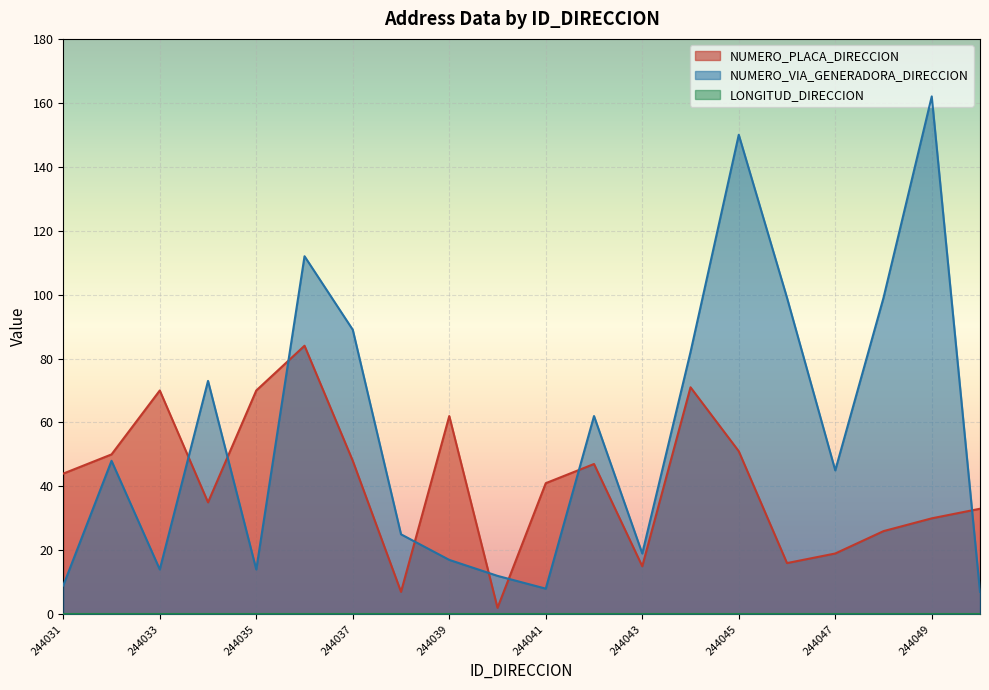

What is the total value across all series at 244037?

137